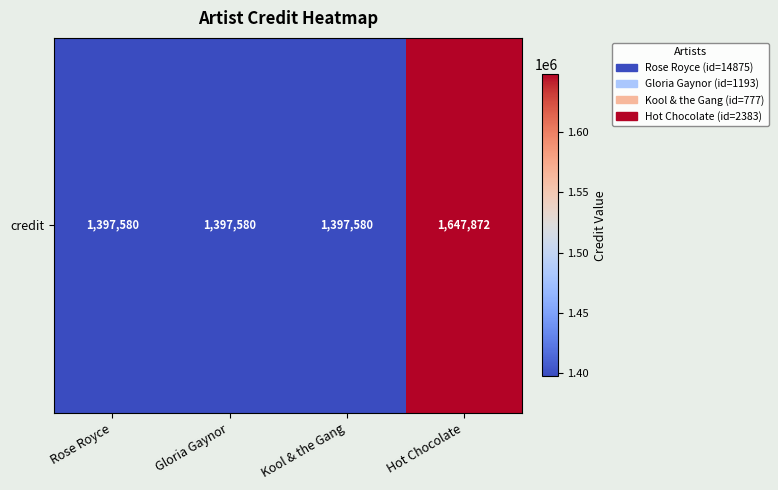

Reading left to right, transcribe all the data shown in this chart.

1397580	1397580	1397580	1647872